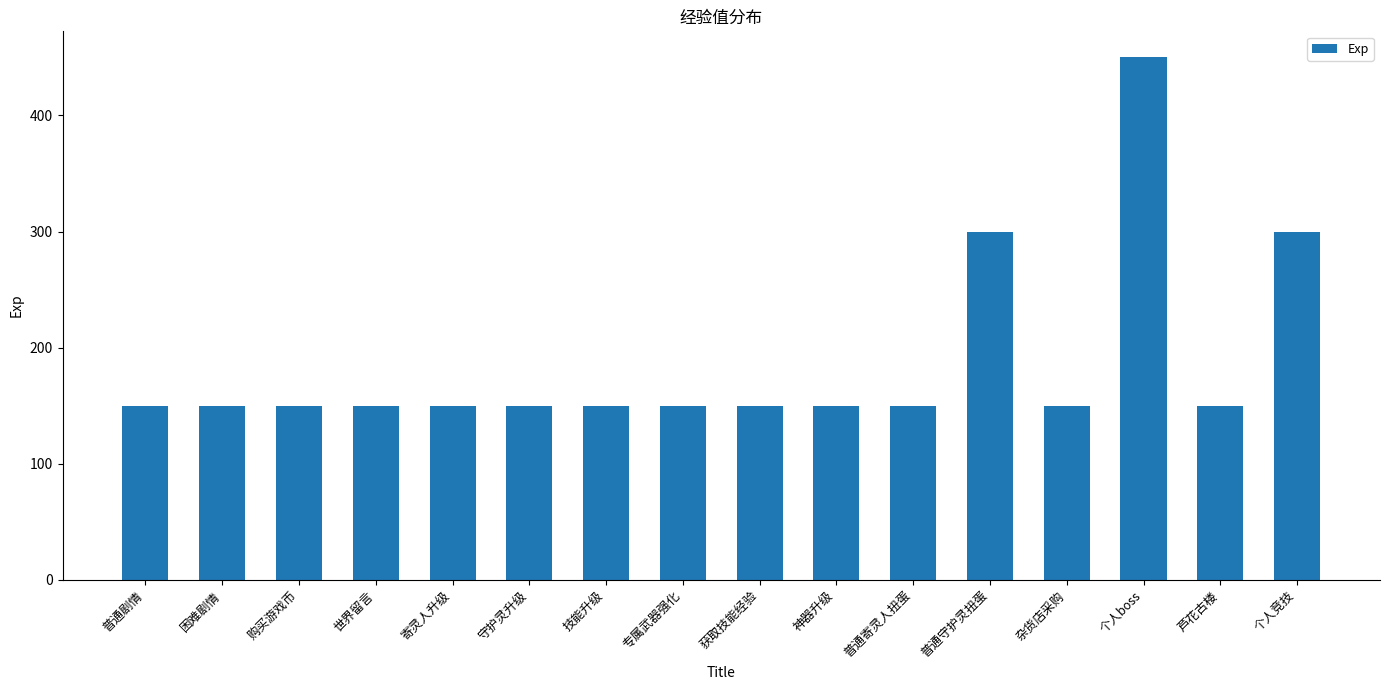

Approximately how many times larger is the value at 个人boss compared to 寄灵人升级?

3.0